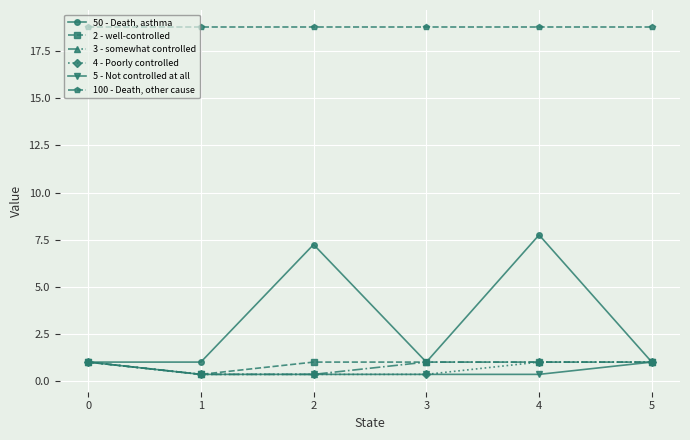

What value does the 100 - Death, other cause series have at 1?

18.8